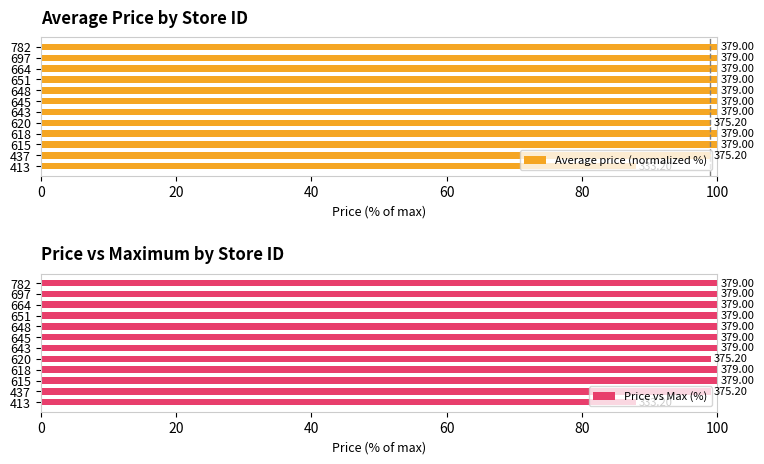

Rank the series by their maximum value, from lowest to highest.

Average price (normalized %), Price vs Max (%)